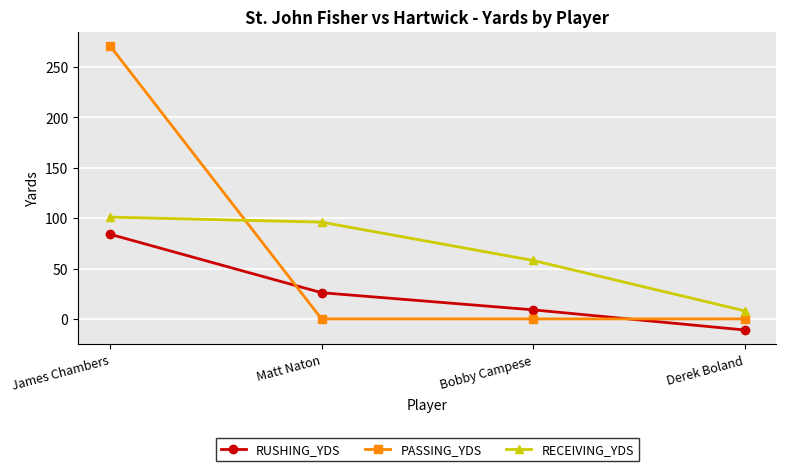

What is the maximum value shown in the chart?

271